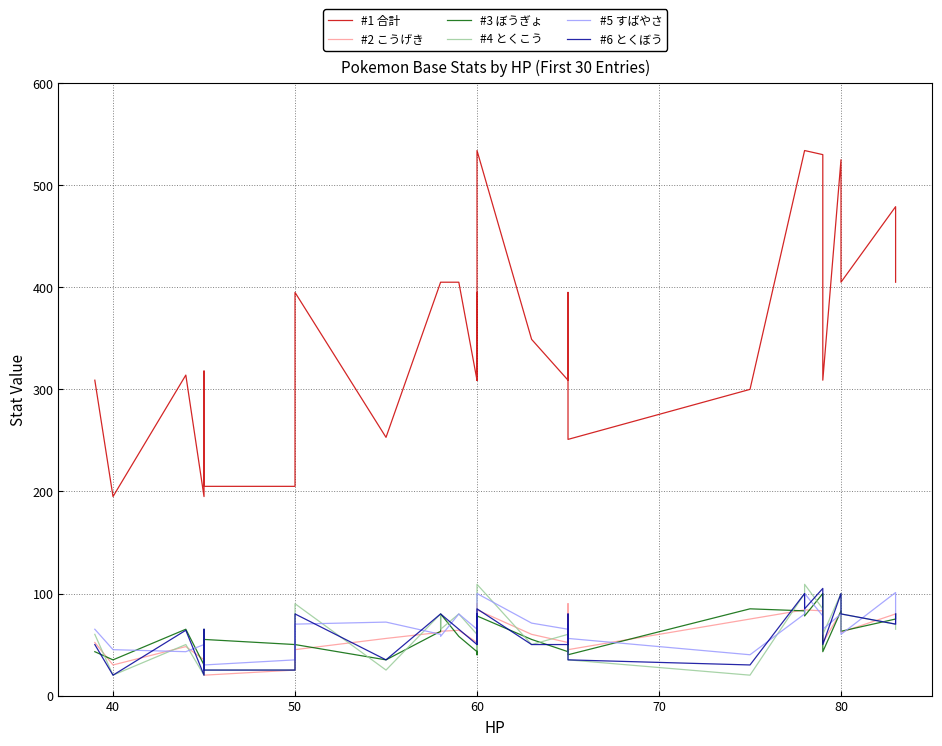

Is the value of #3 ぼうぎょ at 19 greater than the value of #1 合計 at 20?

No